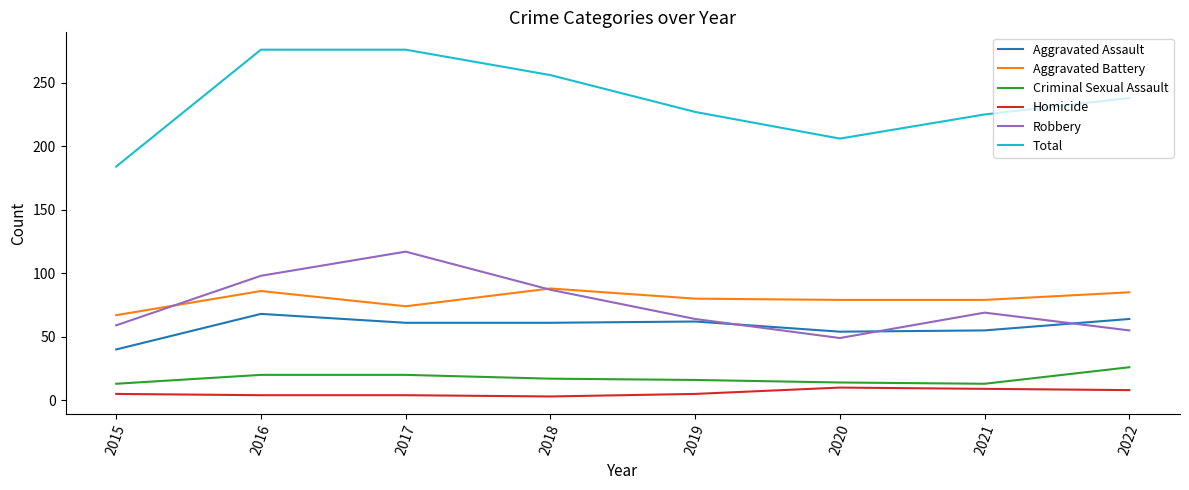

Is it true that Criminal Sexual Assault equals 20 at 2017?

True